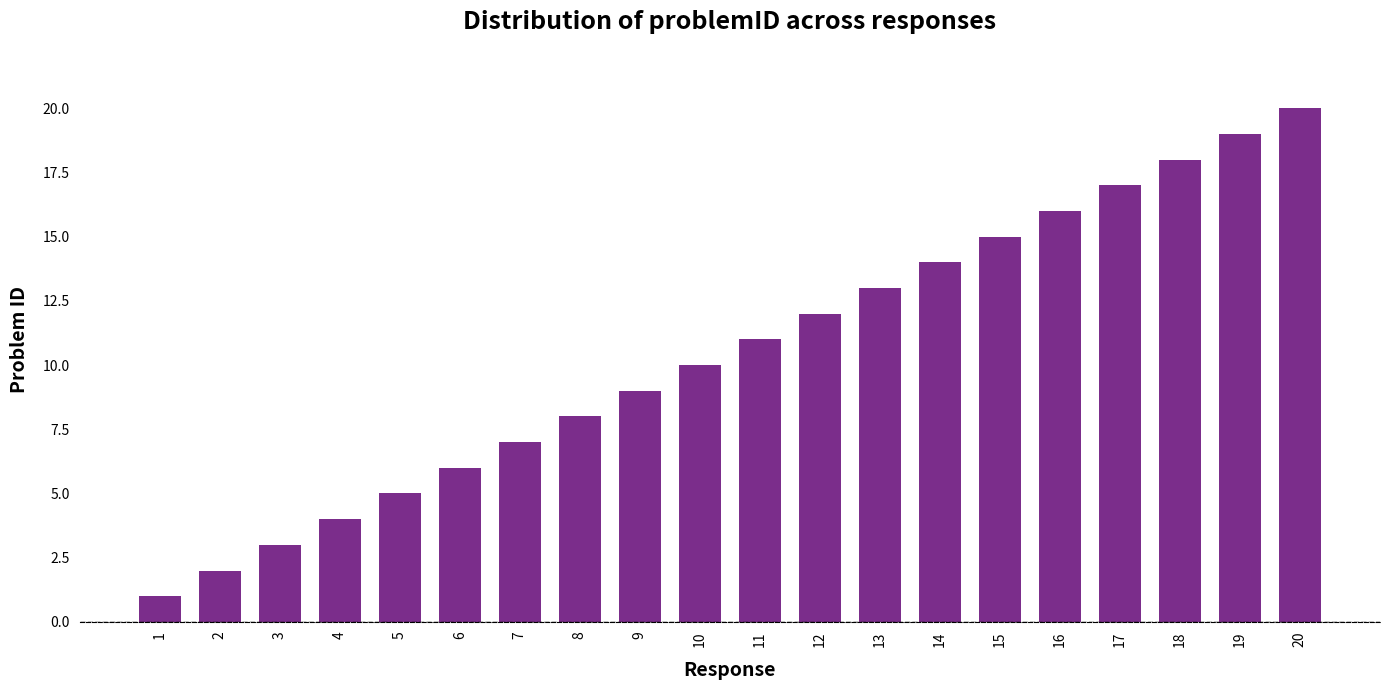

How many bars are there in total?

20